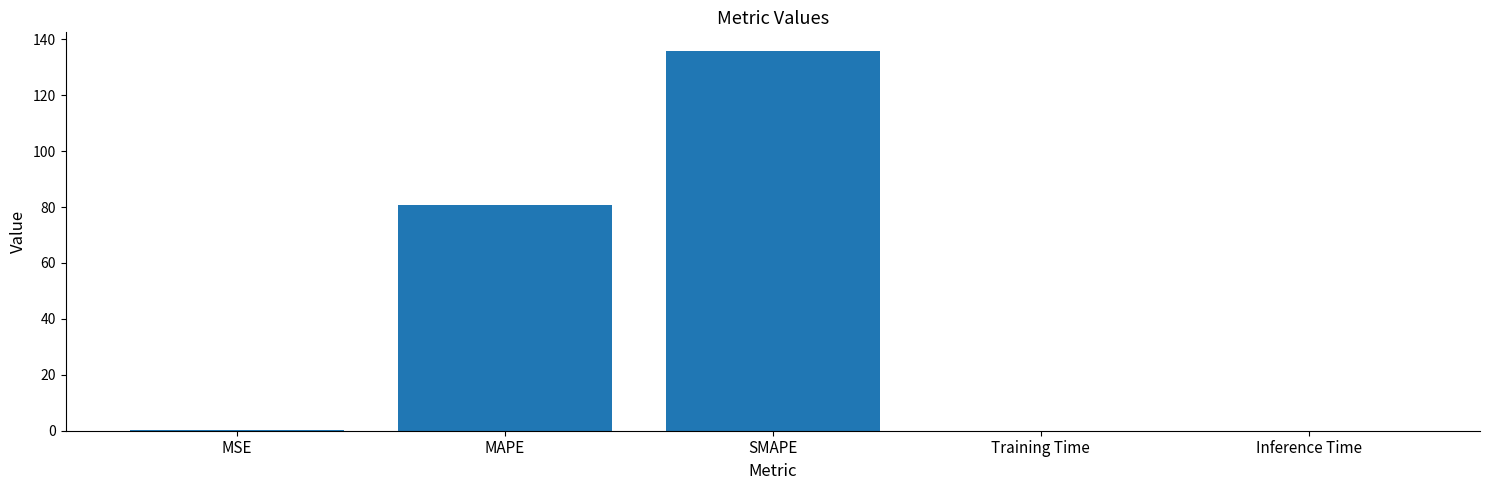

Is it true that the value at MAPE is 80.8?

True